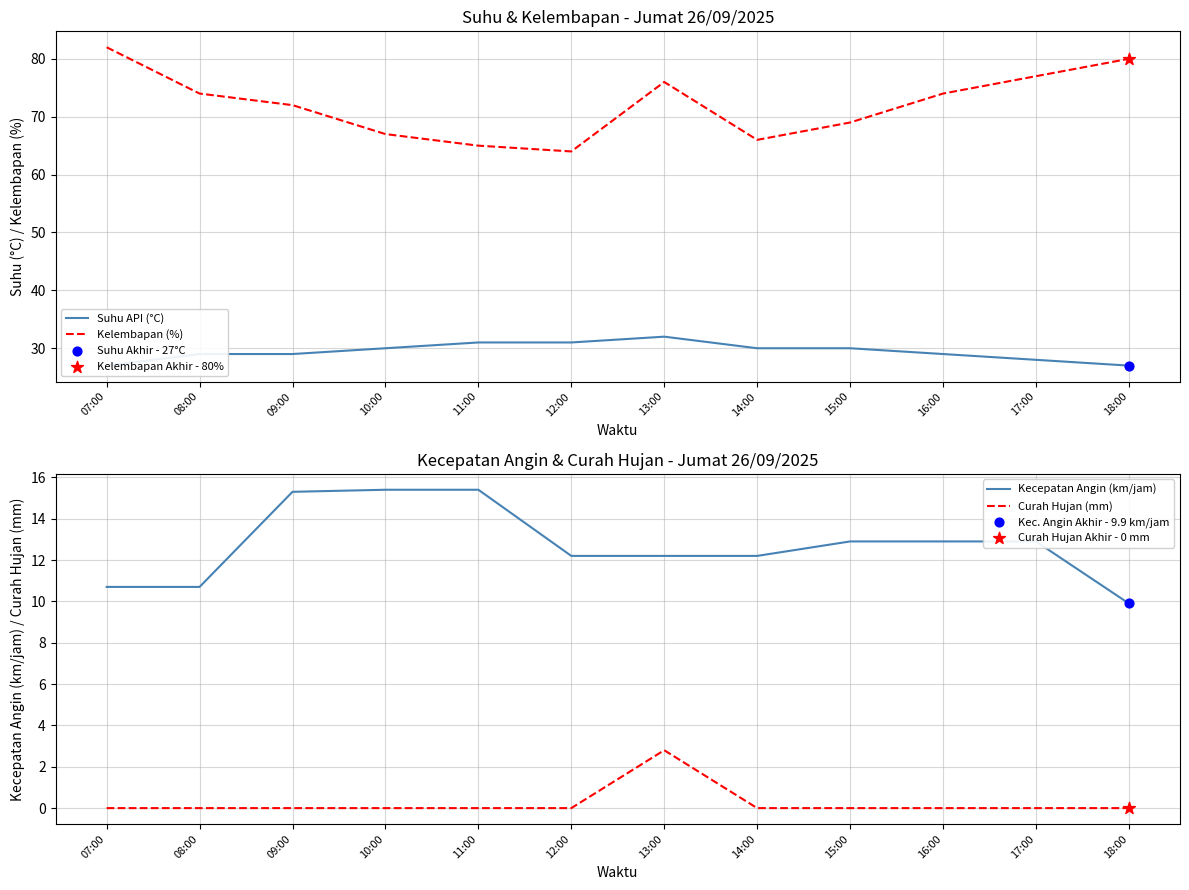

Which series reaches the maximum Y coordinate?

Kelembapan (%)